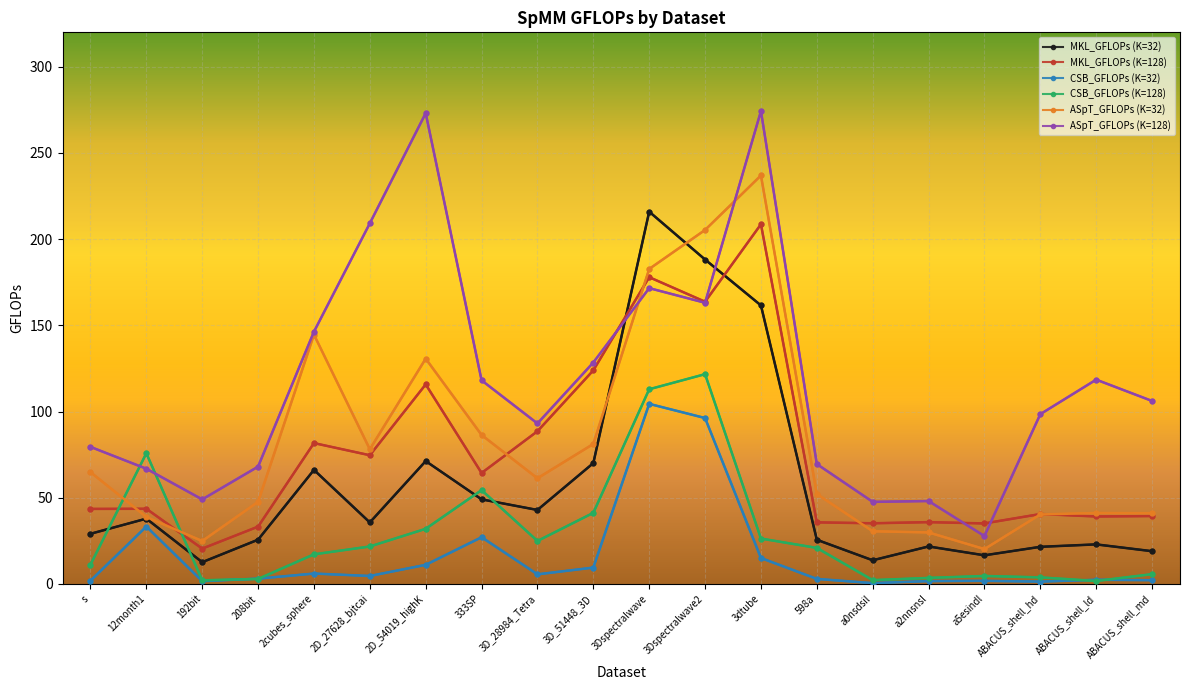

What is the sum of the MKL_GFLOPs (K=32) values at a5esindl and 3D_51448_3D?

86.7